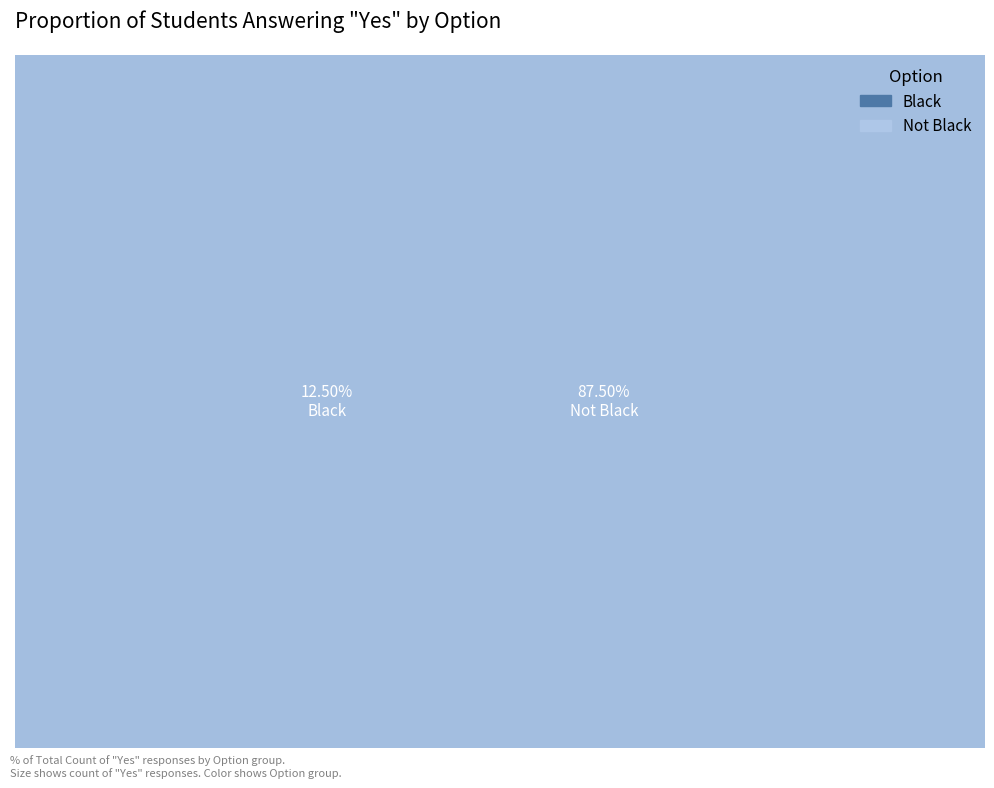

What is the smallest slice in the pie chart?

Black